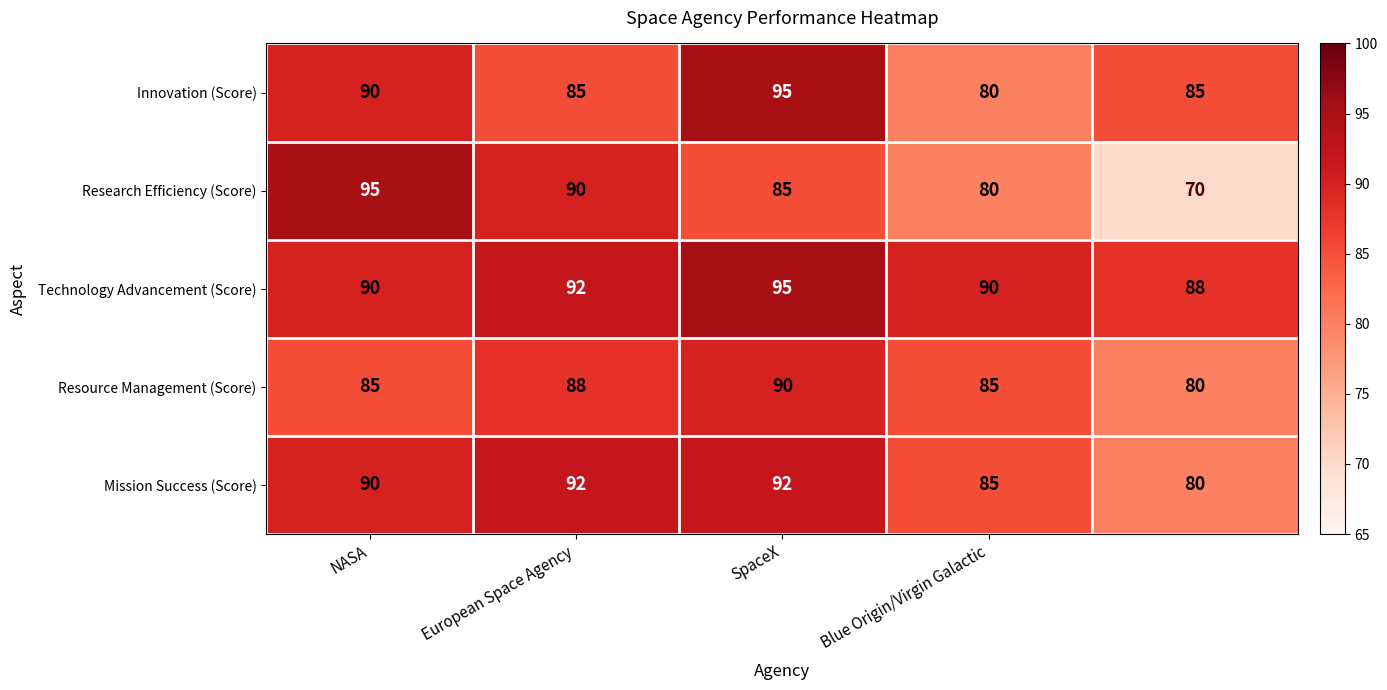

Reading left to right, extract all data points from this chart.

Innovation (Score): 90	85	95	80	85
Research Efficiency (Score): 95	90	85	80	70
Technology Advancement (Score): 90	92	95	90	88
Resource Management (Score): 85	88	90	85	80
Mission Success (Score): 90	92	92	85	80